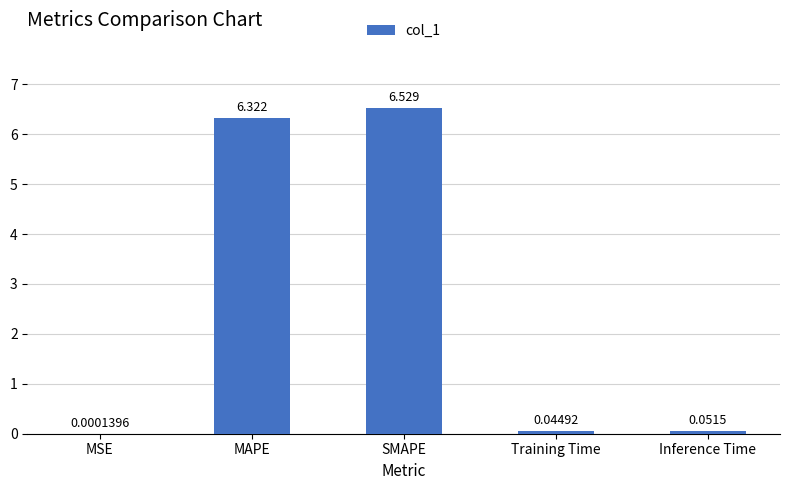

The chart shows a value of 8.8 at MAPE. True or false?

False